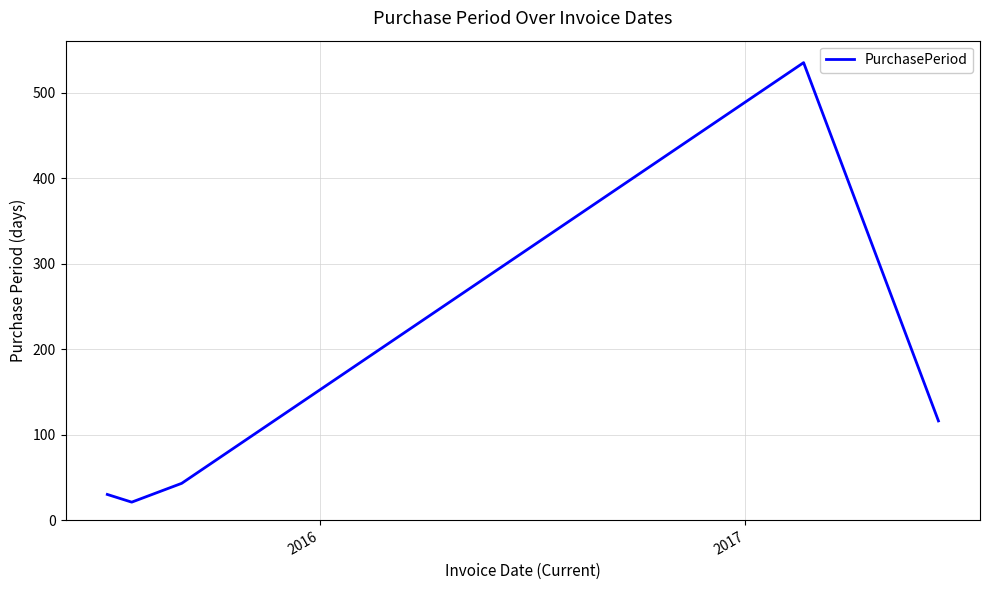

True or false: the data has more than 0 interior local peaks.

True